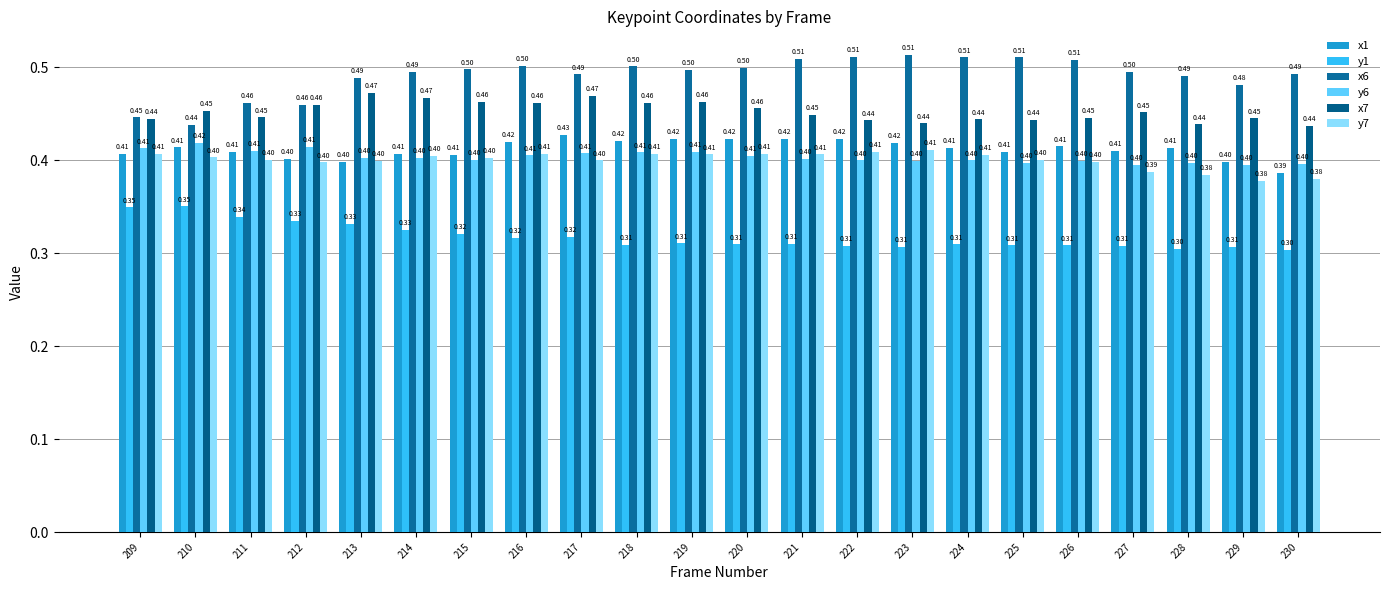

At which label is x6 closest to 0?

210